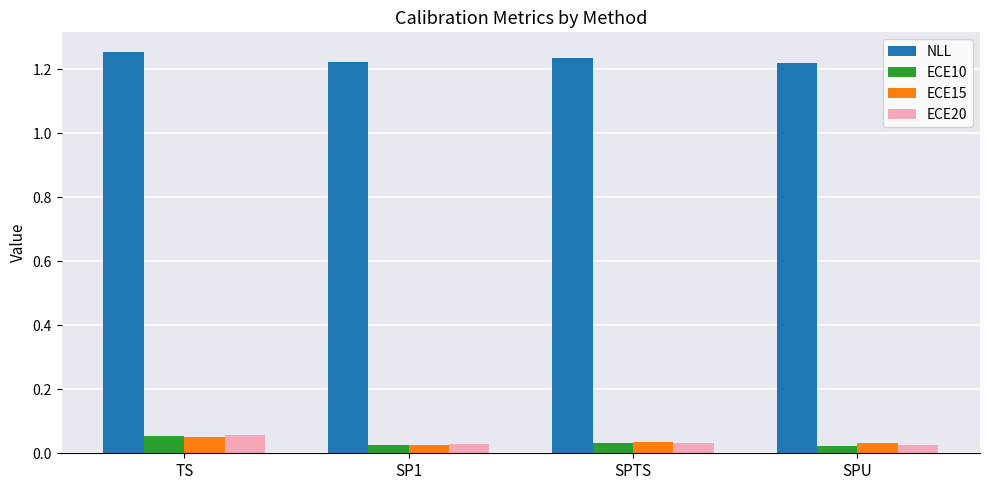

Are the bars grouped side by side (vs. stacked)?

Yes